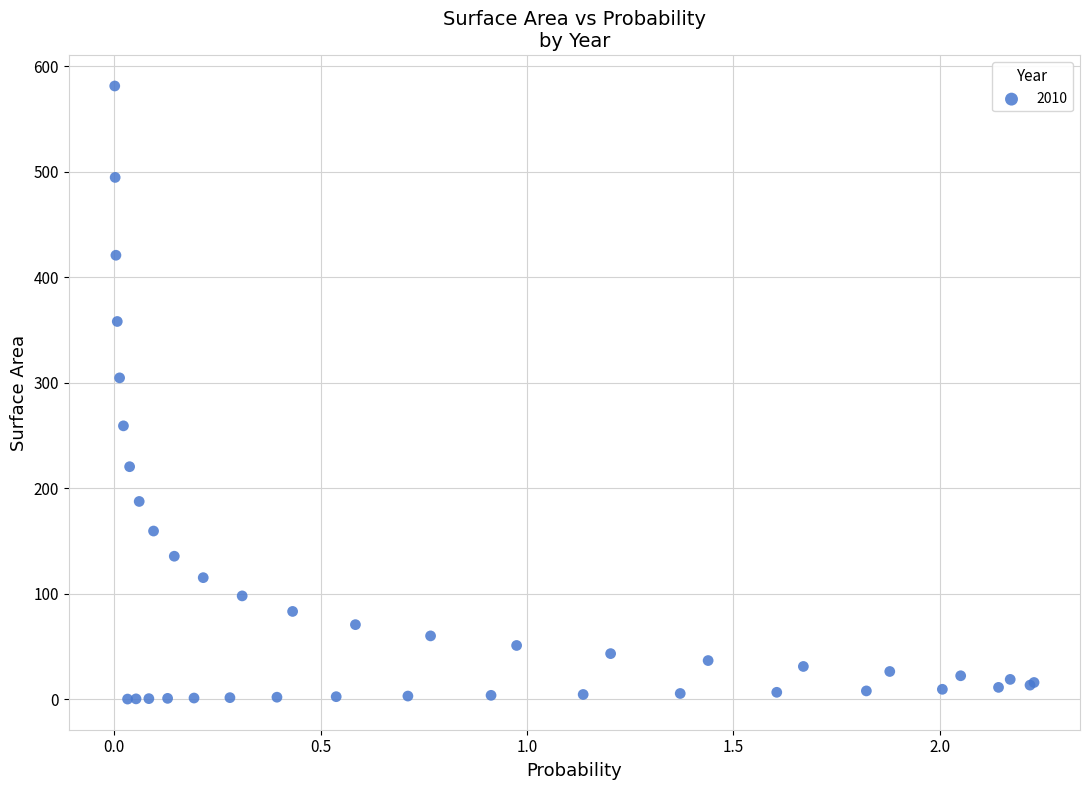

What Y value in the scatter plot is closest to 290?

304.5